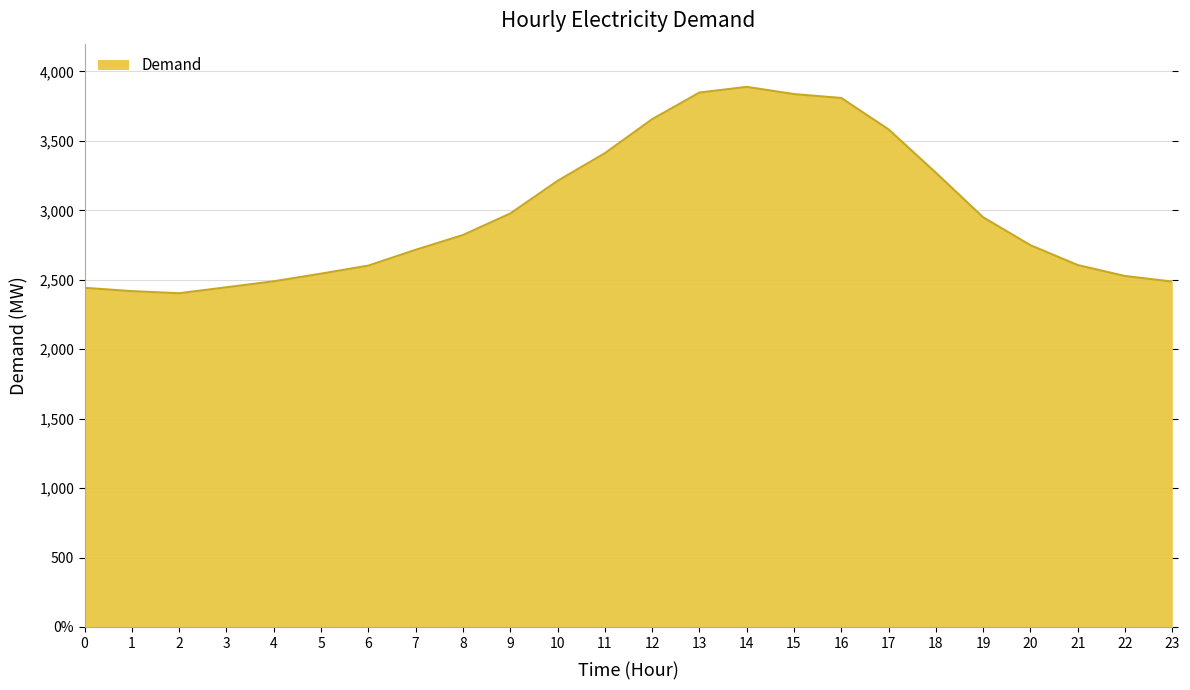

Which has a higher value, 7 or 20?

20